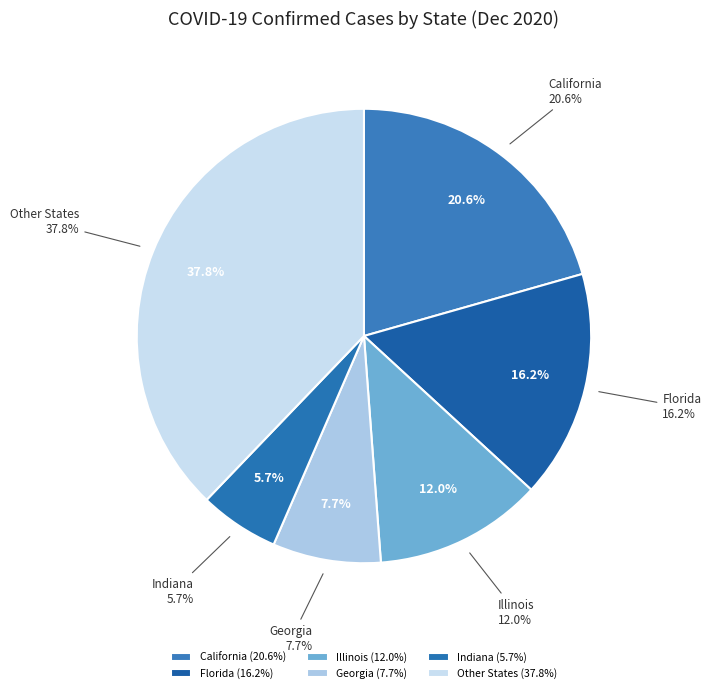

Which slice is the largest?

California